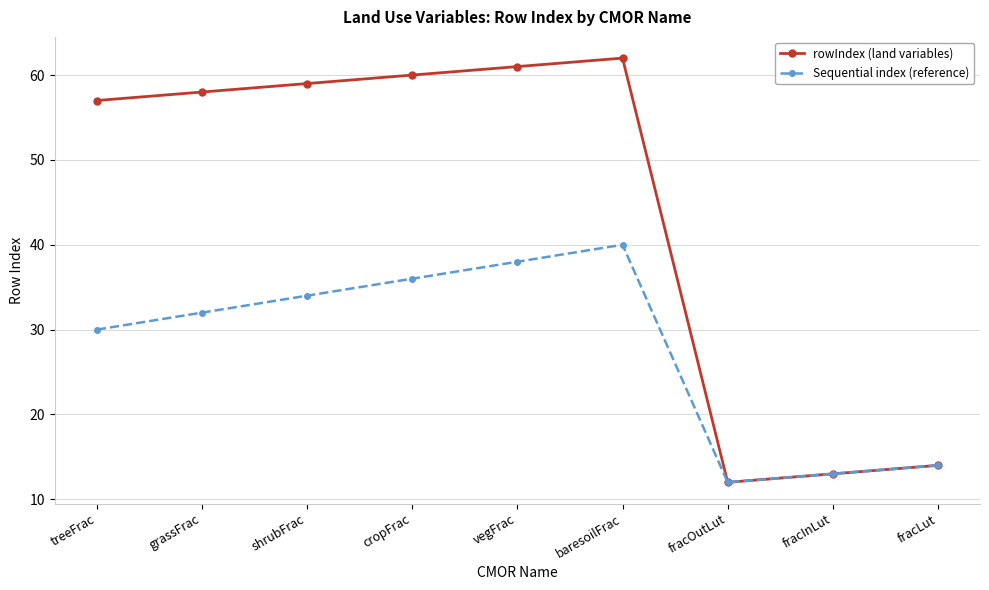

What is the label of the 9th point from the left?

fracLut